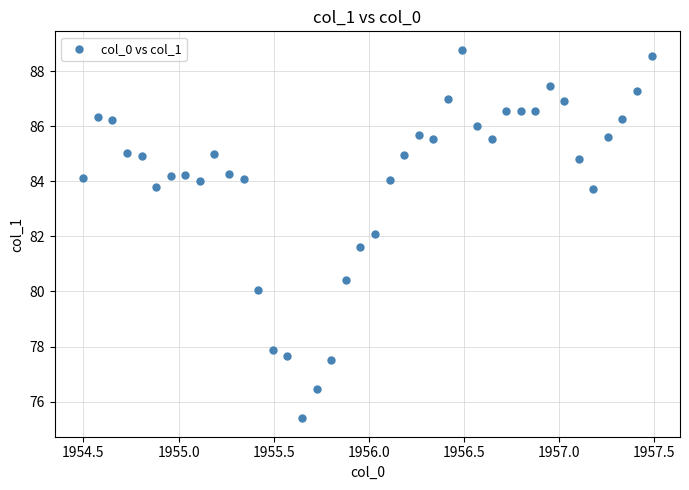

What is the range of X values (max minus min)?

3.0